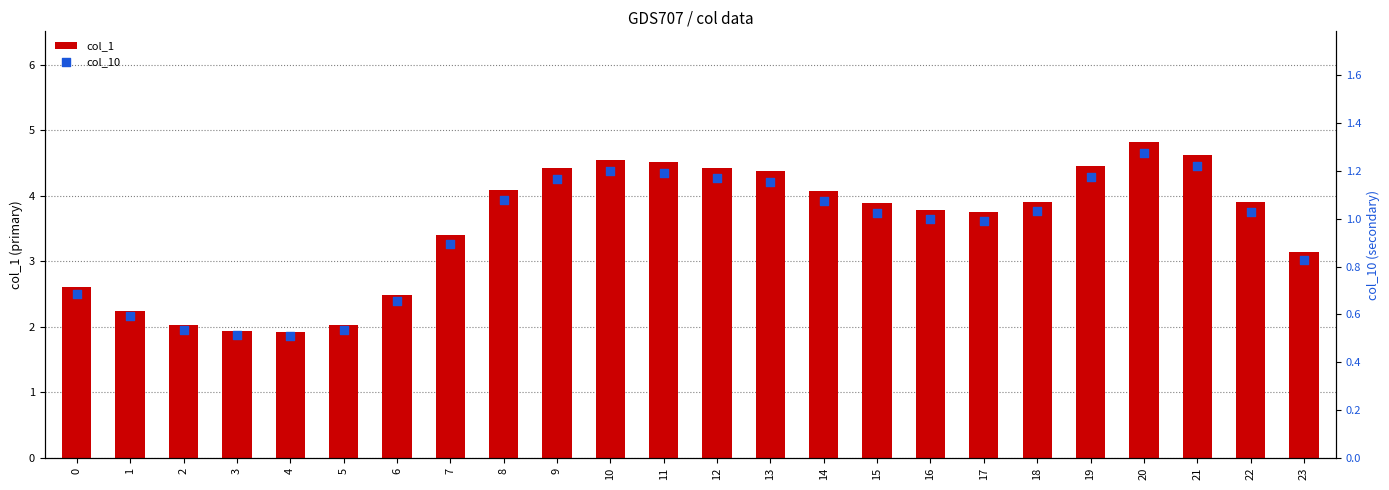

At how many categories does at least one series exceed 4?

10